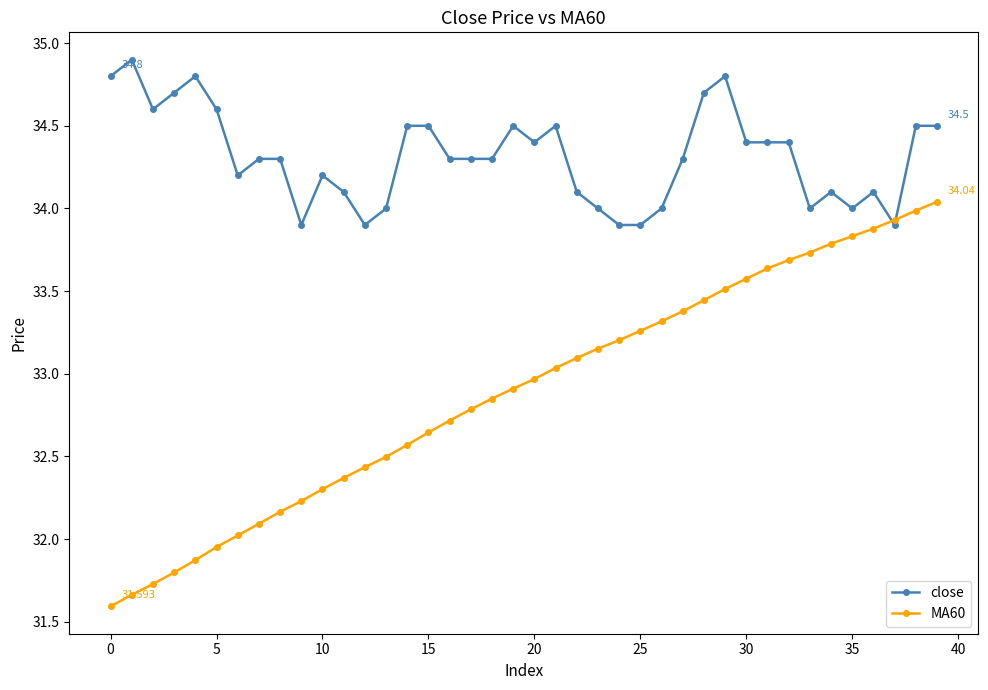

Which series has the largest total across all categories?

close